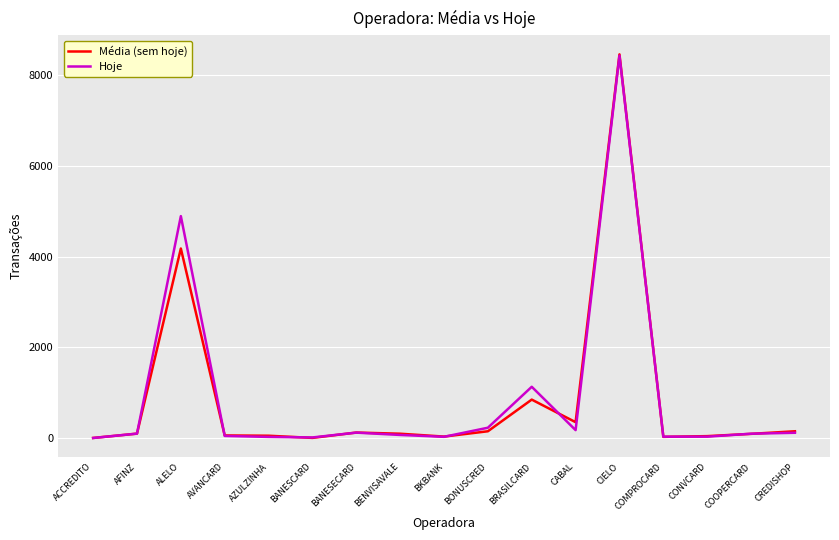

At which category is the sum across all series the highest?

CIELO